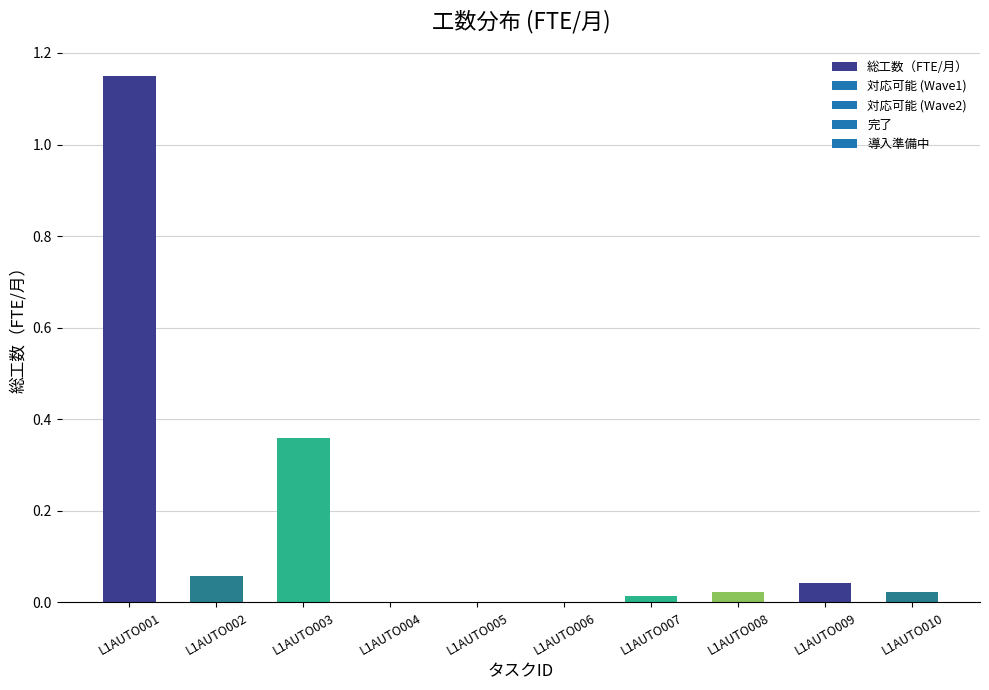

The value at L1AUTO001 is 1.7. True or false?

False